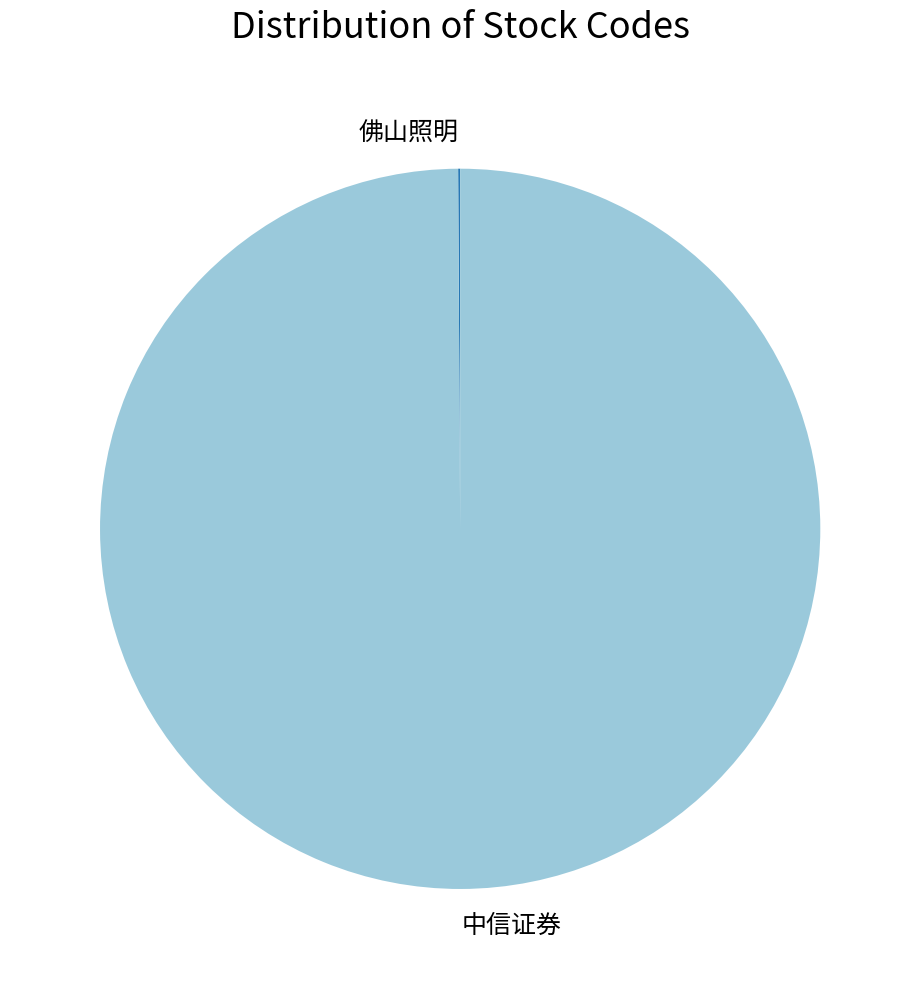

Is there a majority slice in this chart?

Yes